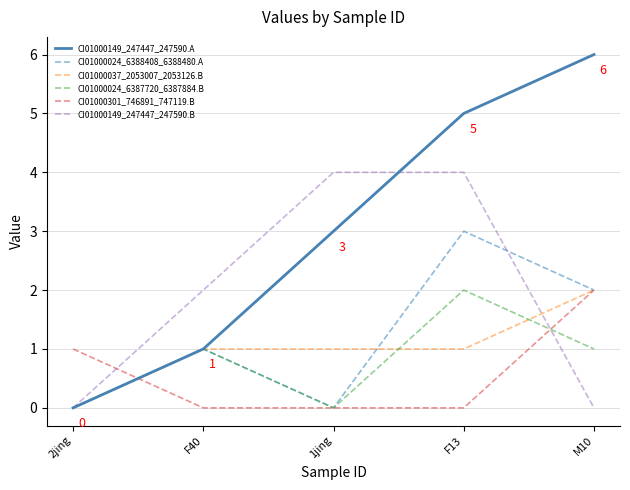

Where do CI01000301_746891_747119.B and CI01000024_6388408_6388480.A first cross each other?

2jing and F40